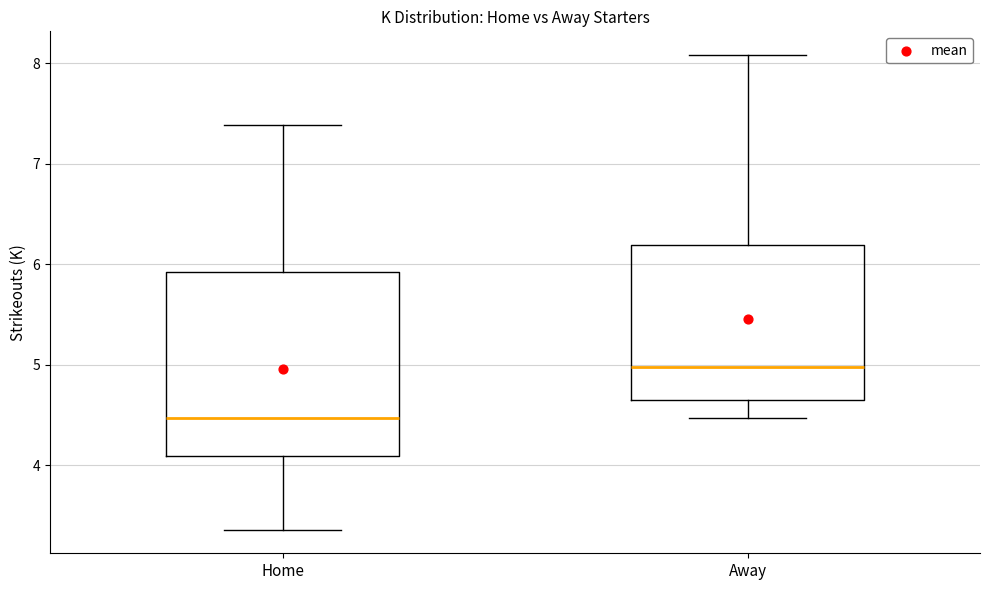

Which box's median line is the highest?

Away